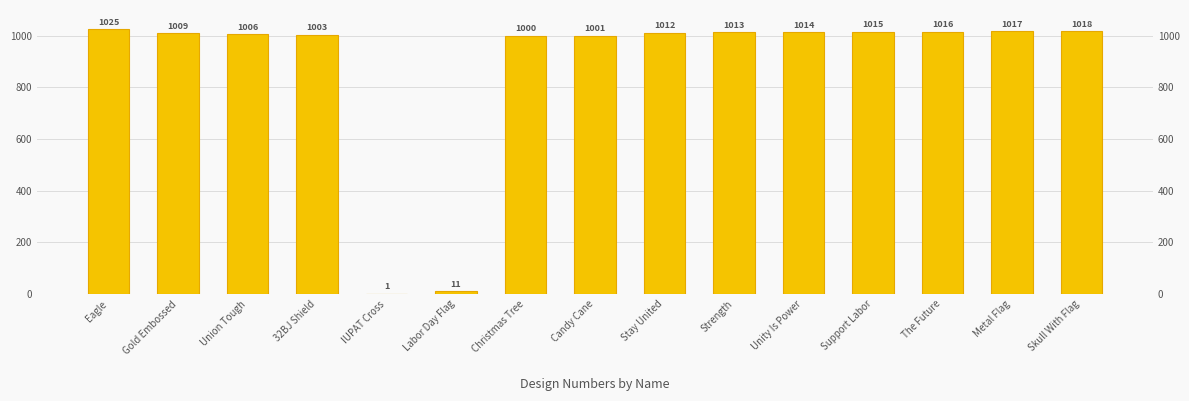

How many series are shown in this chart?

1